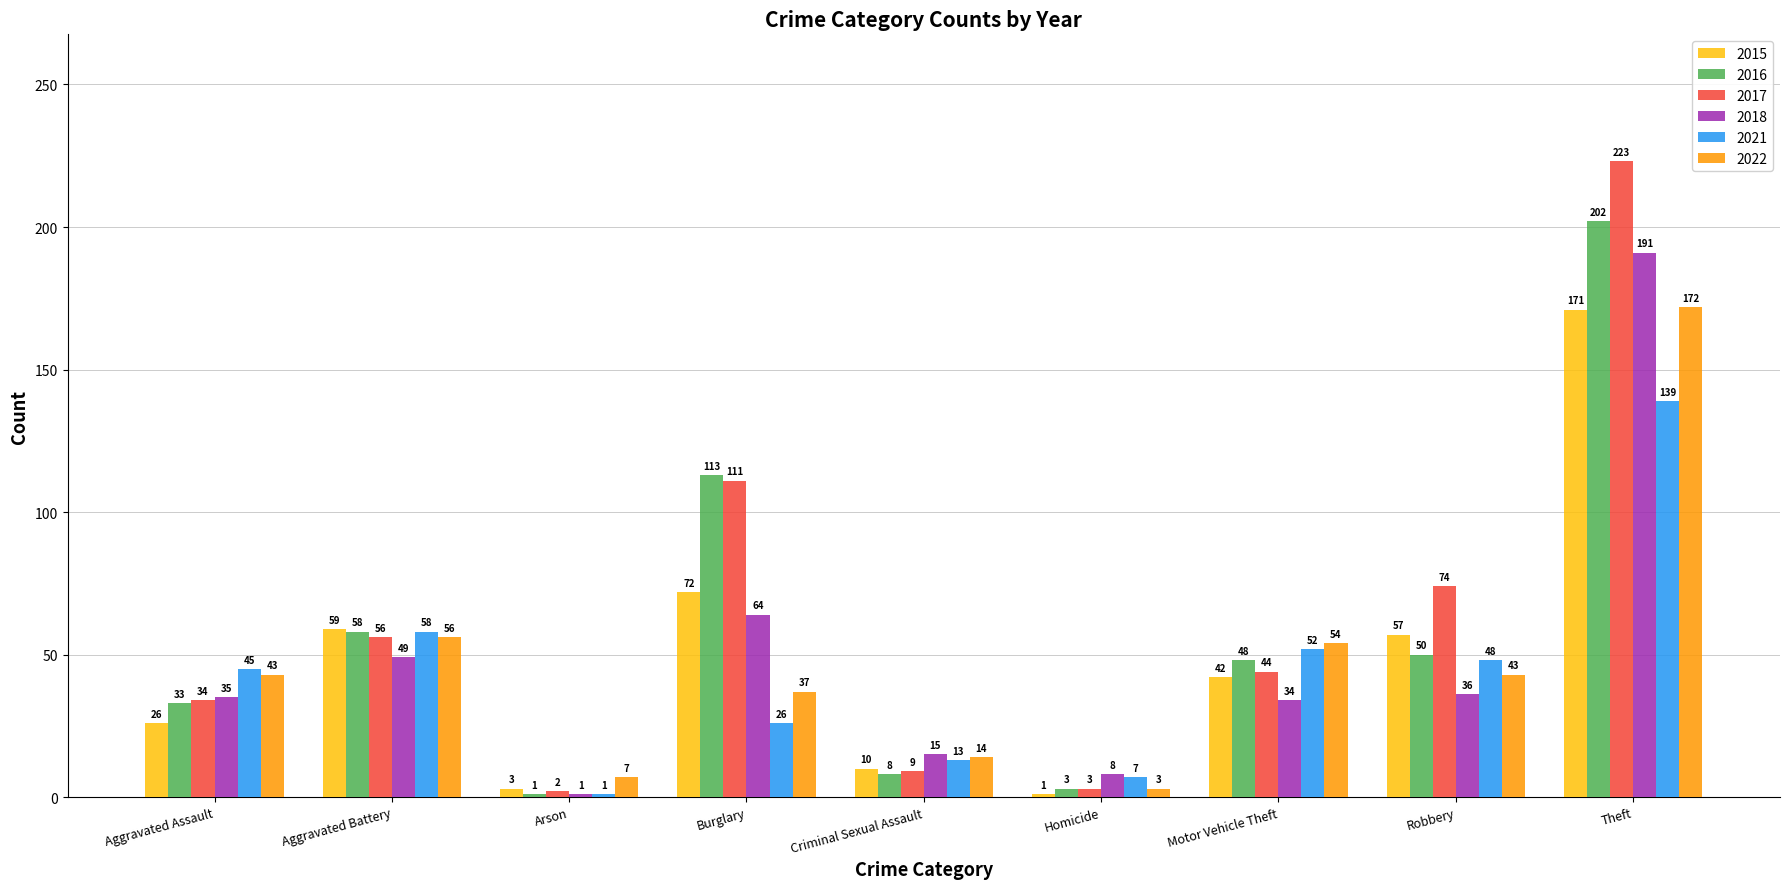

Reading right to left, what are all the values shown in this chart?

2015: 171	57	42	1	10	72	3	59	26
2016: 202	50	48	3	8	113	1	58	33
2017: 223	74	44	3	9	111	2	56	34
2018: 191	36	34	8	15	64	1	49	35
2021: 139	48	52	7	13	26	1	58	45
2022: 172	43	54	3	14	37	7	56	43